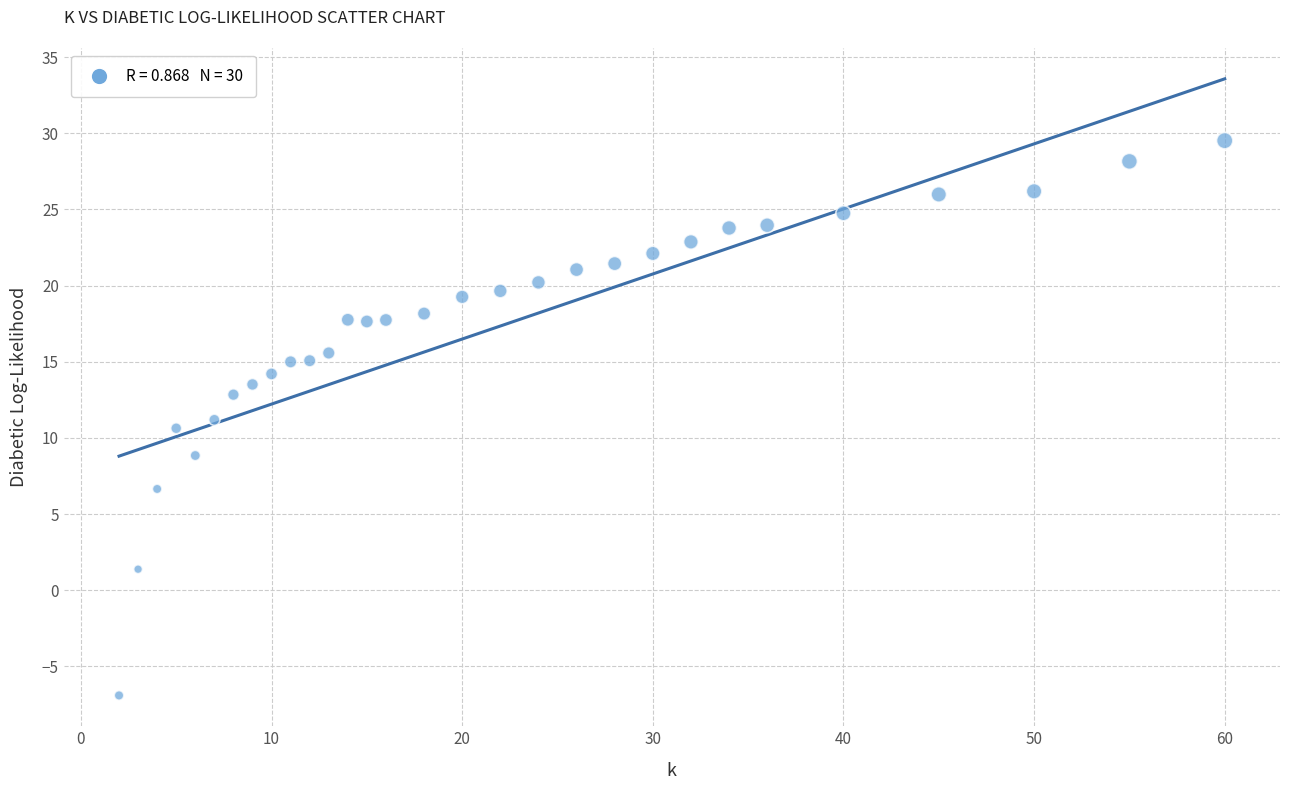

What is the range of X values (max minus min)?

58.0